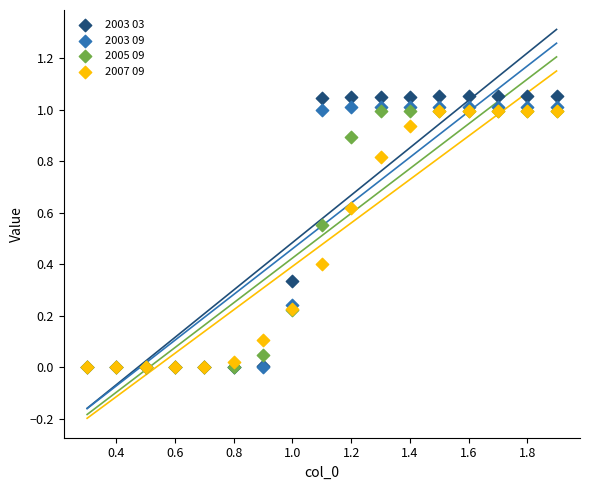

What are all the series names shown in the legend?

2003 03, 2003 09, 2005 09, 2007 09